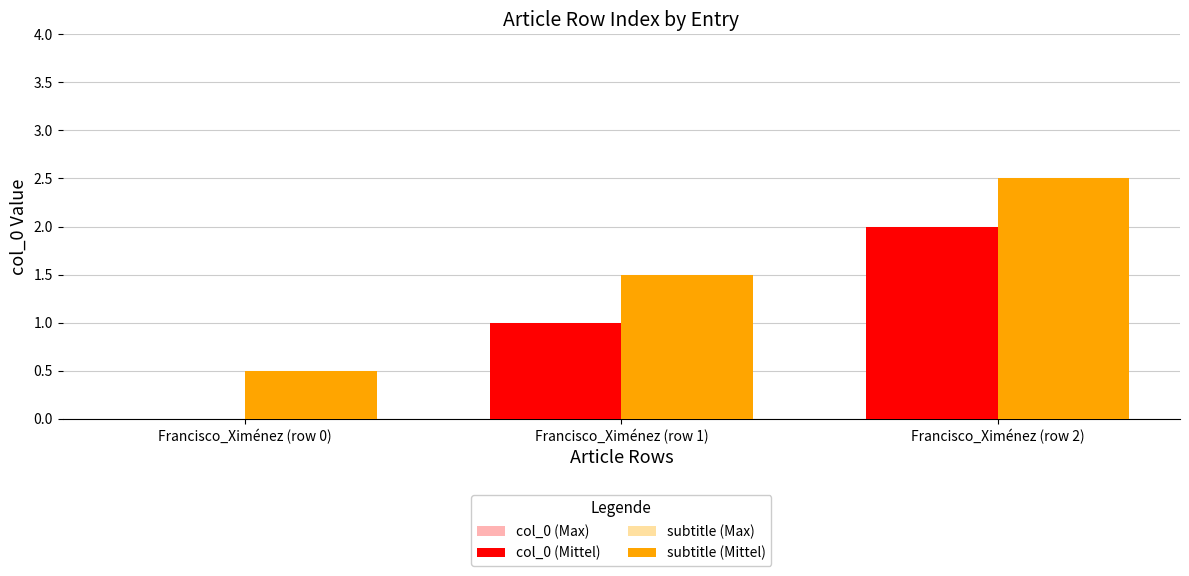

Is the value of subtitle (Max) at Francisco_Ximénez (row 1) greater than the value of col_0 (Max) at Francisco_Ximénez (row 2)?

No